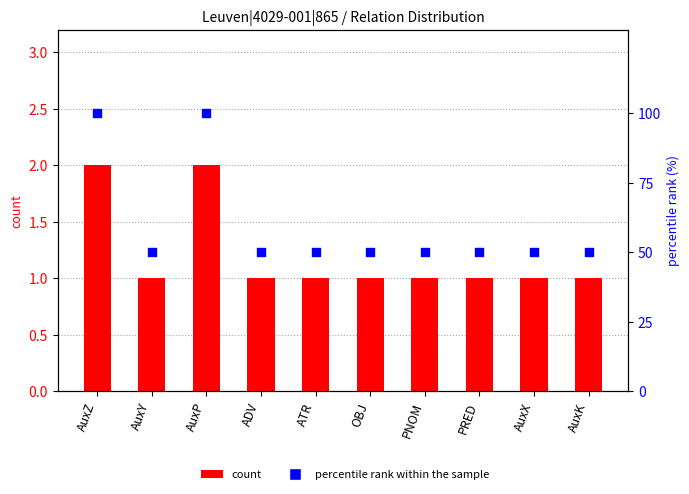

At which category is the sum across all series the highest?

AuxZ